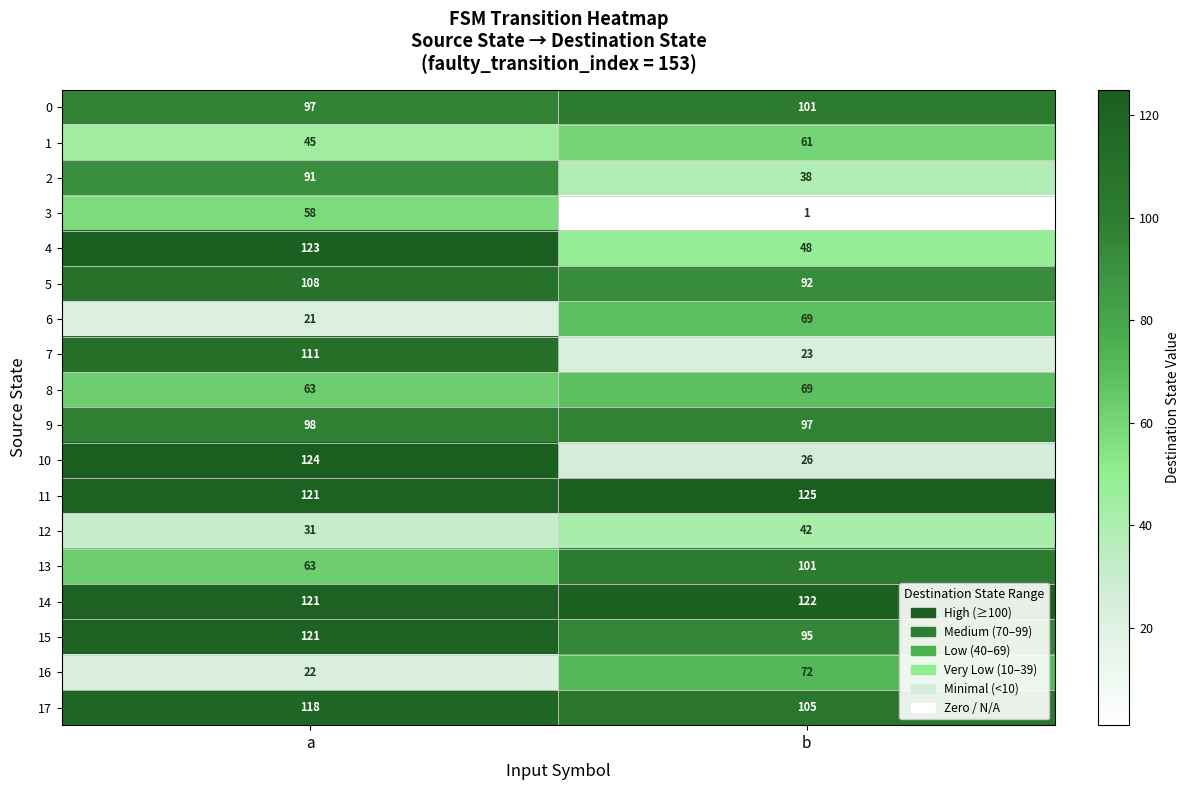

What value does the 11 series have at b?

125